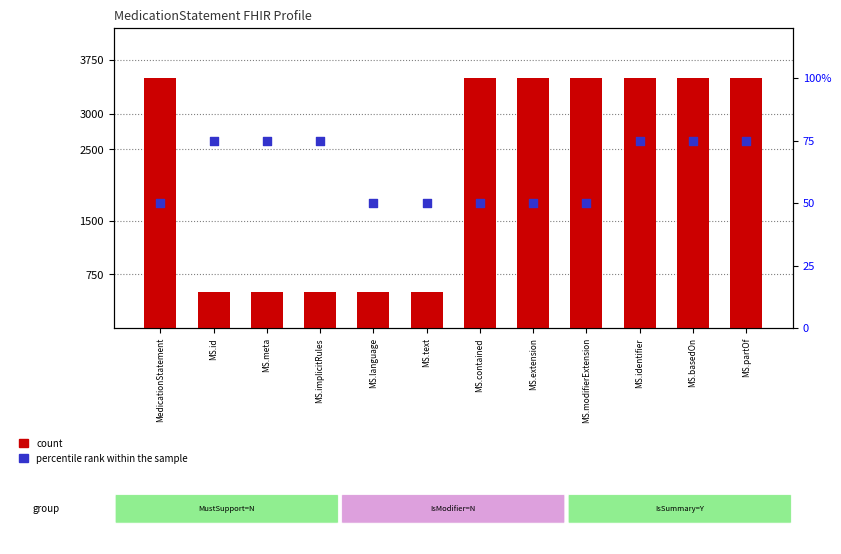

Which series reaches the minimum Y coordinate?

percentile rank within the sample